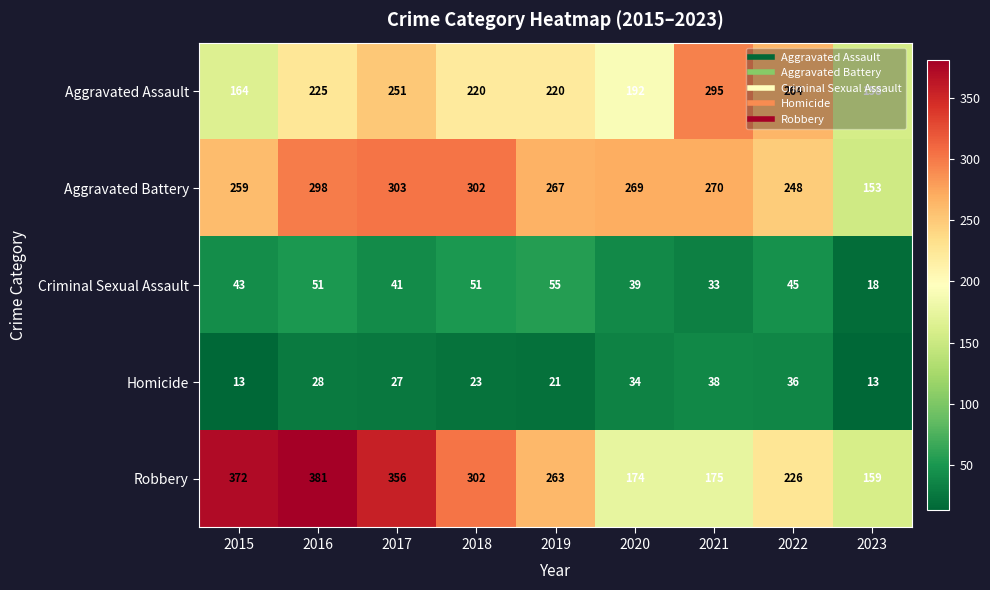

What is the minimum value for Aggravated Battery?

153